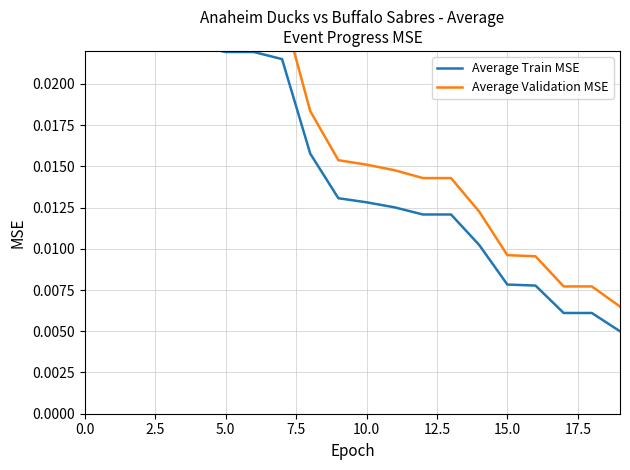

Which series has the largest total across all categories?

Average Validation MSE